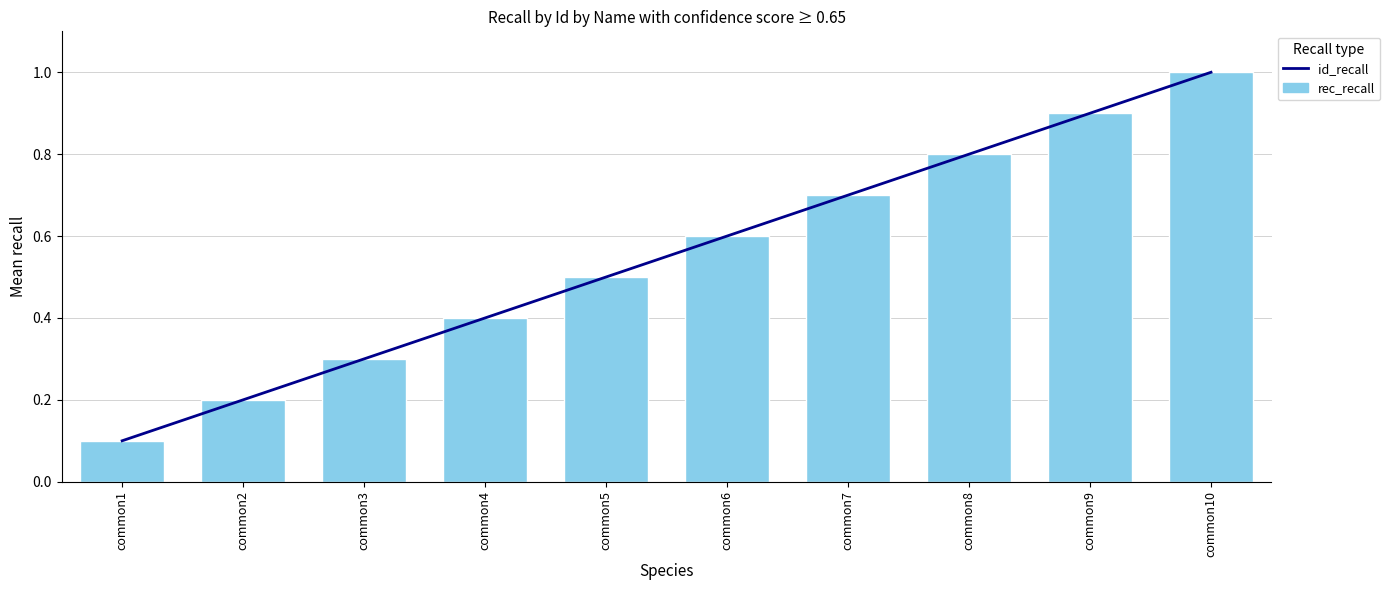

Where is id_recall nearest to the value 0?

common1